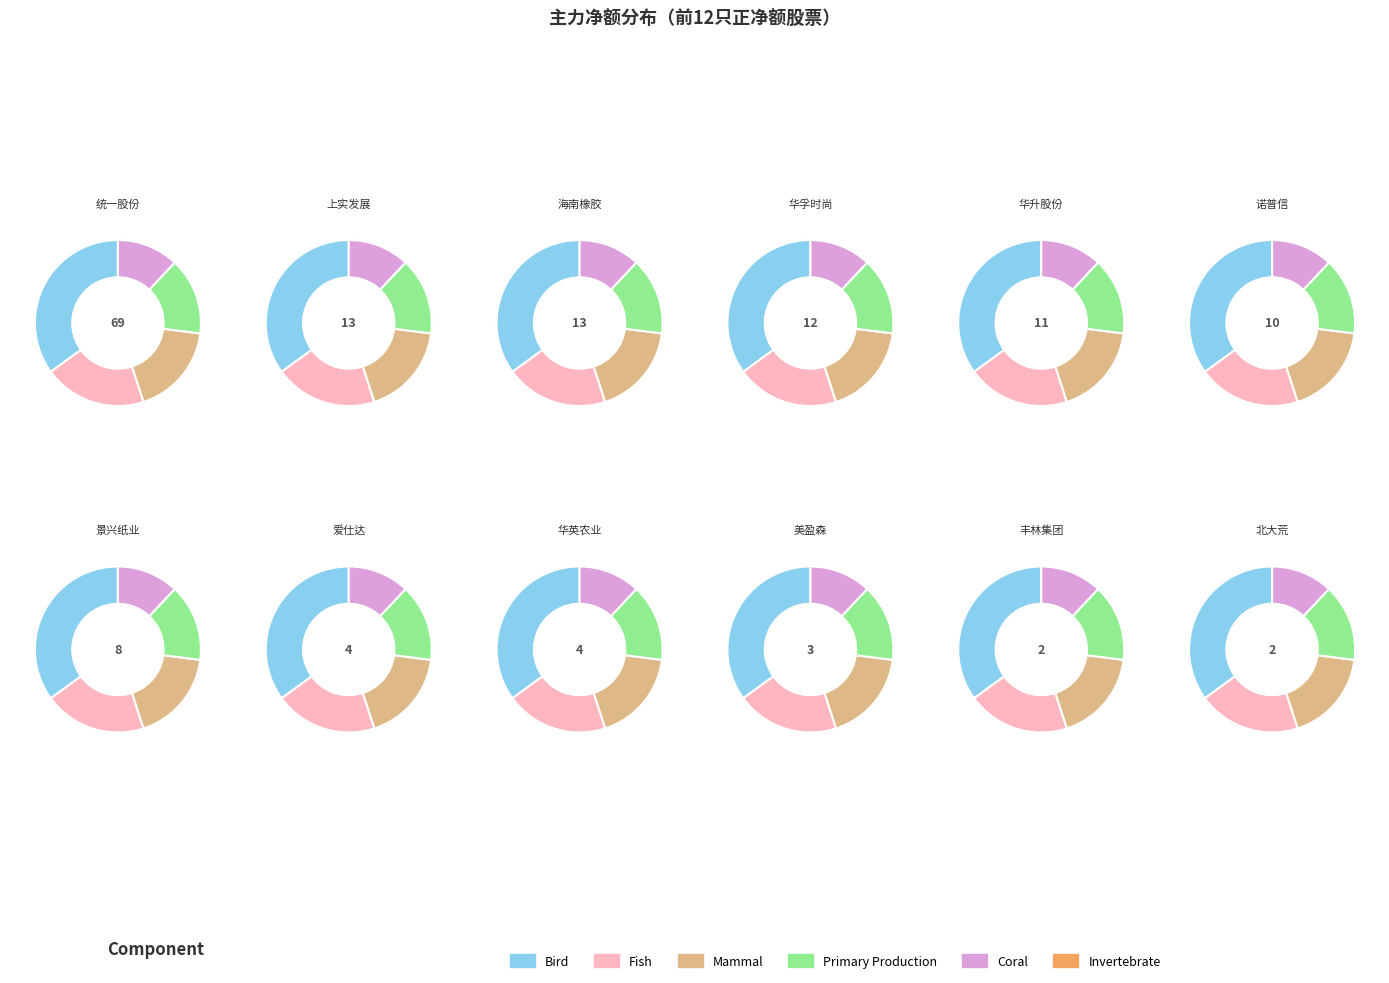

Does any single category account for the majority?

No